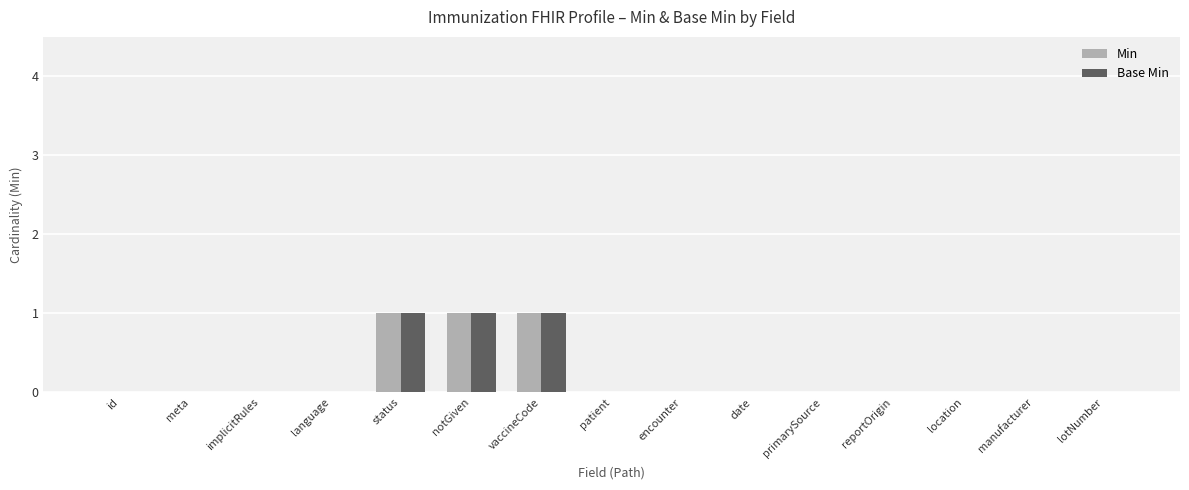

The Base Min series shows -1 at manufacturer. True or false?

False